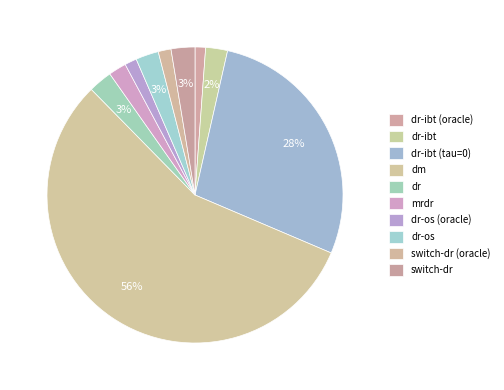

Rank the categories by value from highest to lowest.

dm, dr-ibt (tau=0), dr, switch-dr, dr-os, dr-ibt, mrdr, switch-dr (oracle), dr-os (oracle), dr-ibt (oracle)